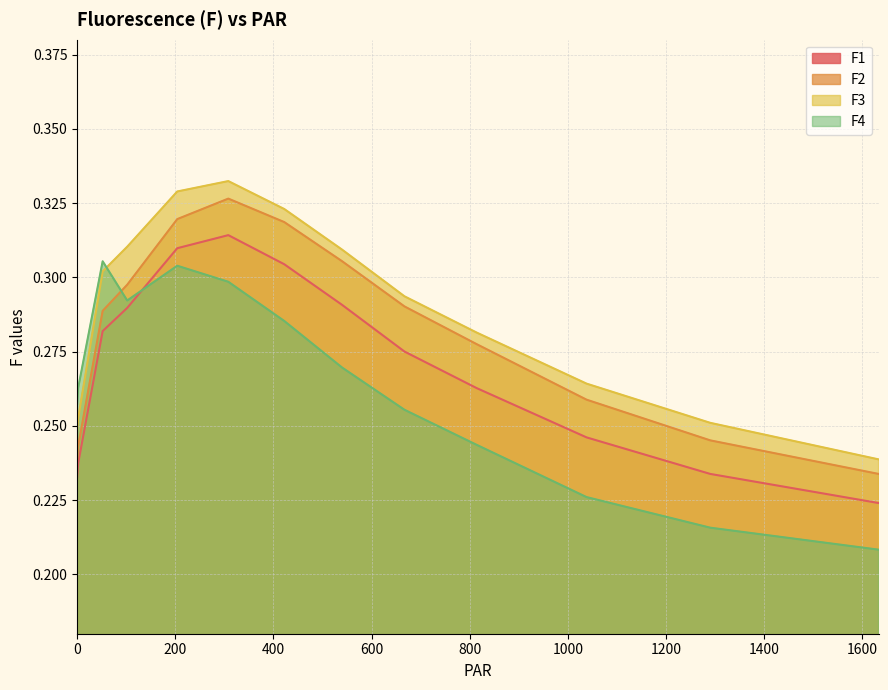

How many times do F4 and F1 cross each other?

1